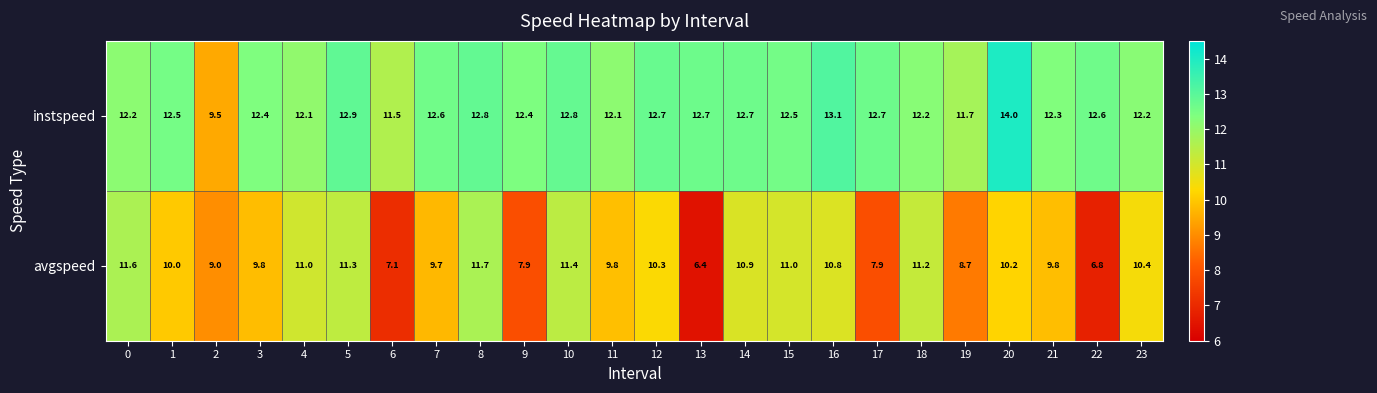

Is the value of instspeed at 14 greater than the value of avgspeed at 5?

Yes